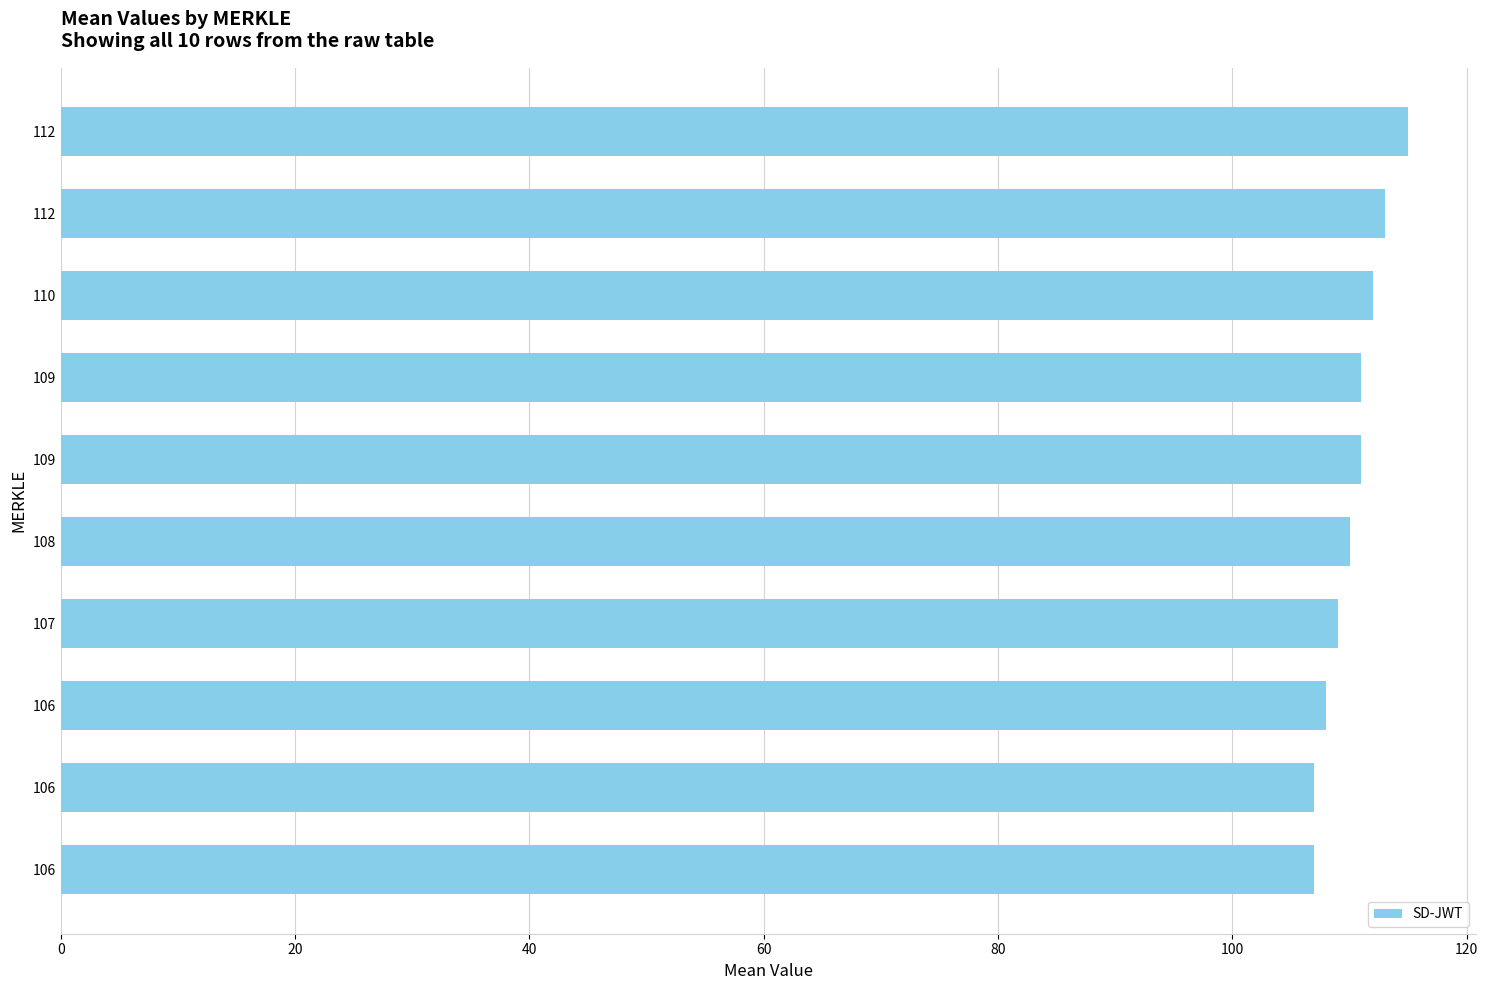

How many series are shown in this chart?

1